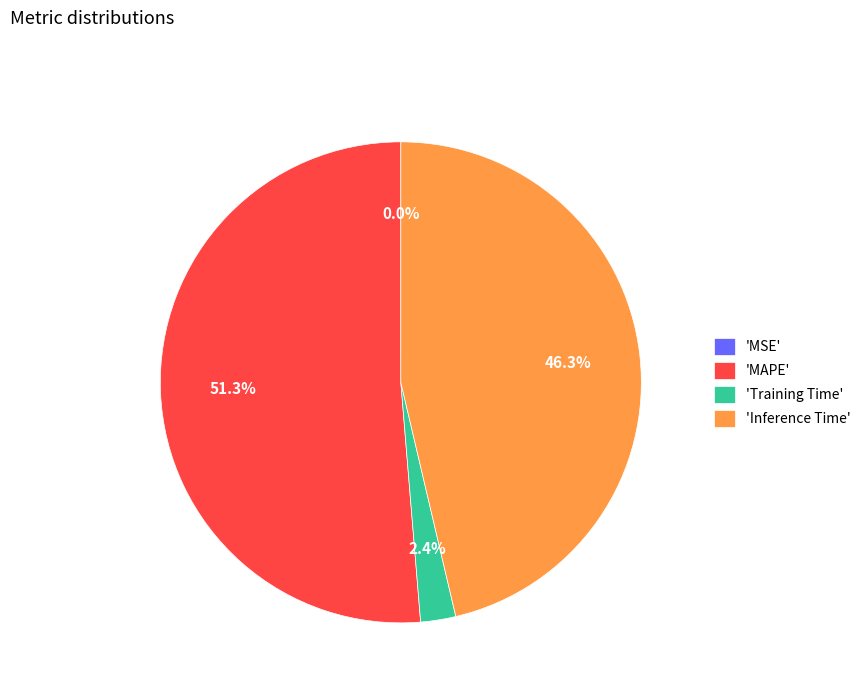

Is there a majority slice in this chart?

Yes